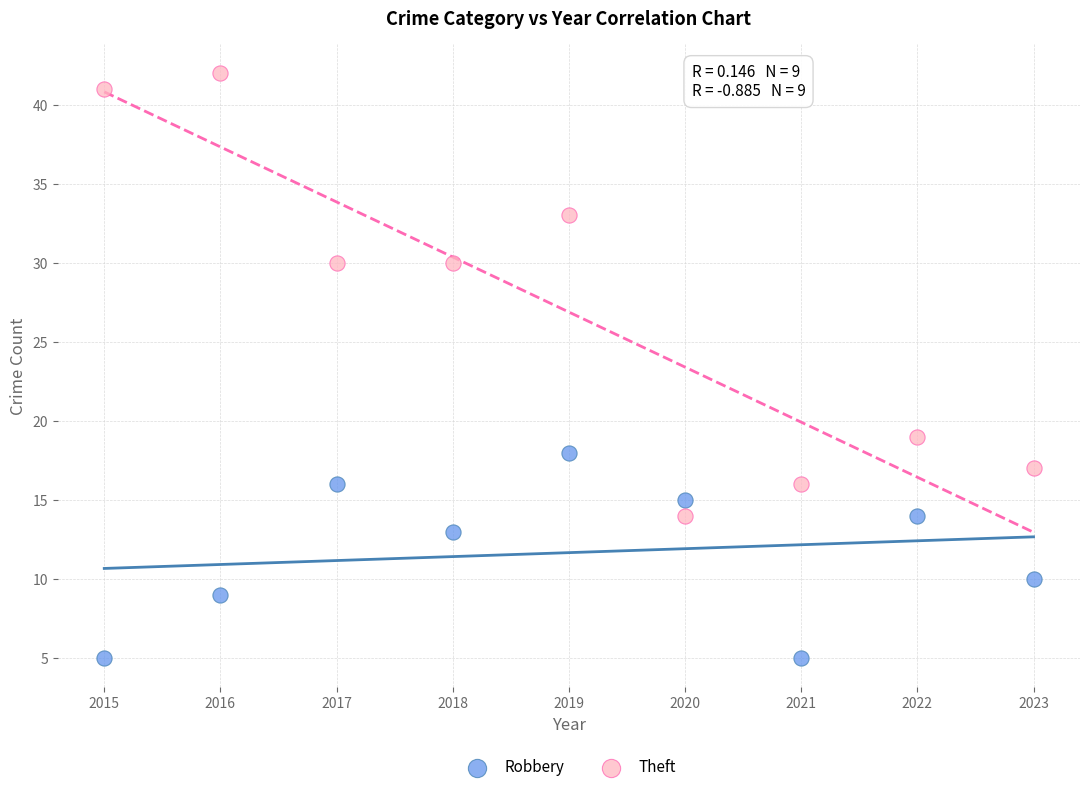

What is the X range (max minus min) for the scatter plot?

8